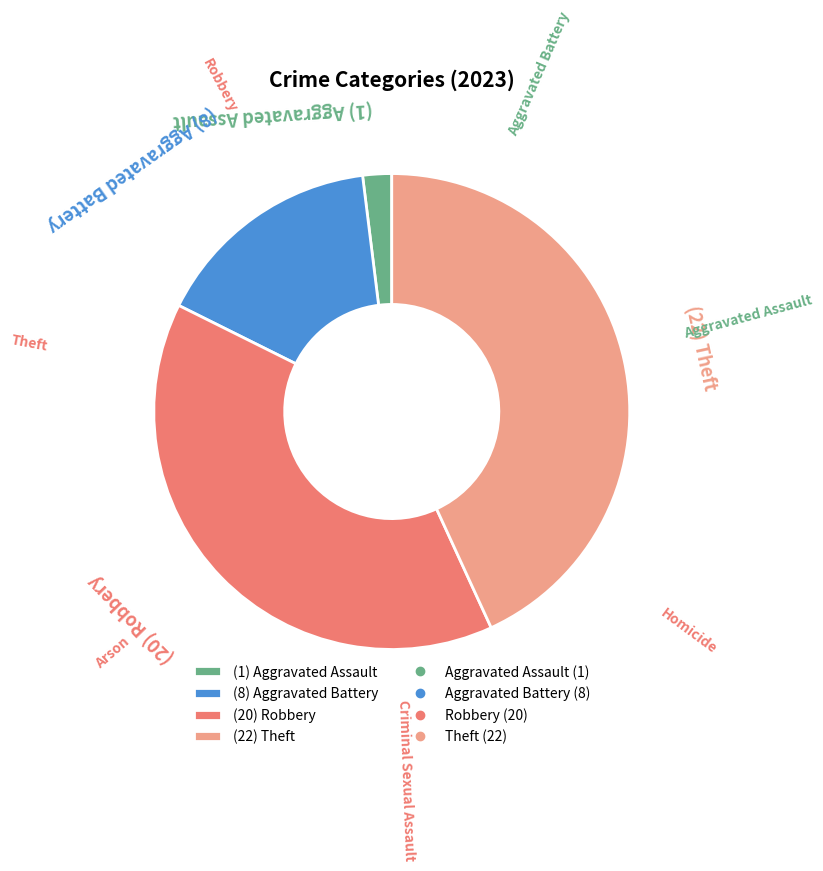

Which has a higher value, (22) Theft or (8) Aggravated Battery?

(22) Theft